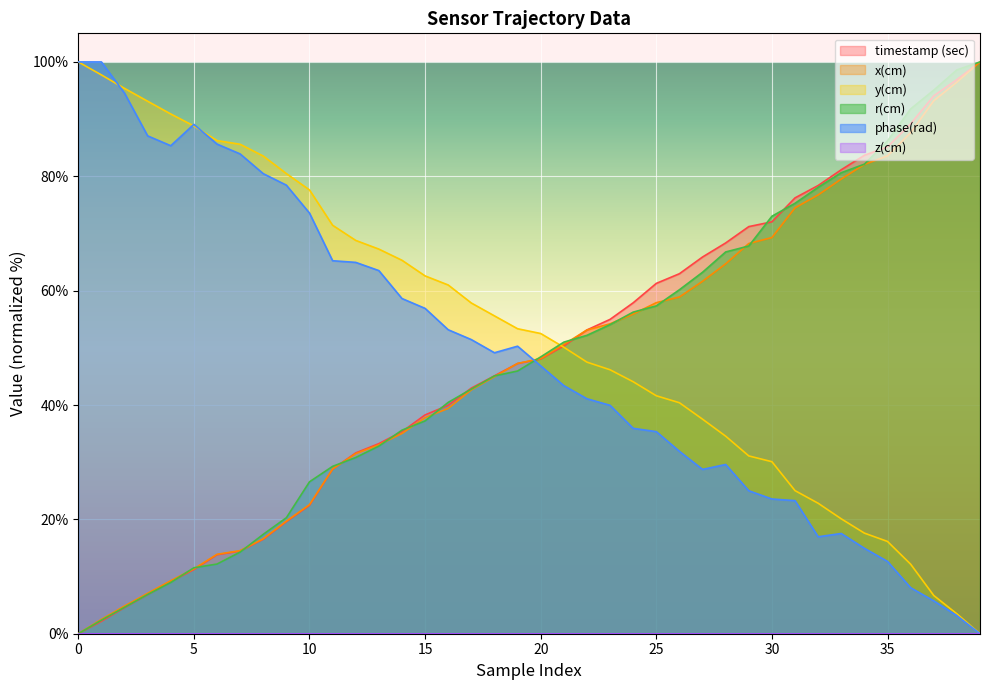

How many data points in r(cm) are above 48?

20